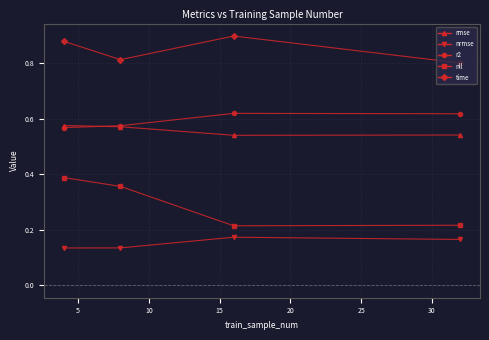

True or false: time and rmse intersect in this chart.

False